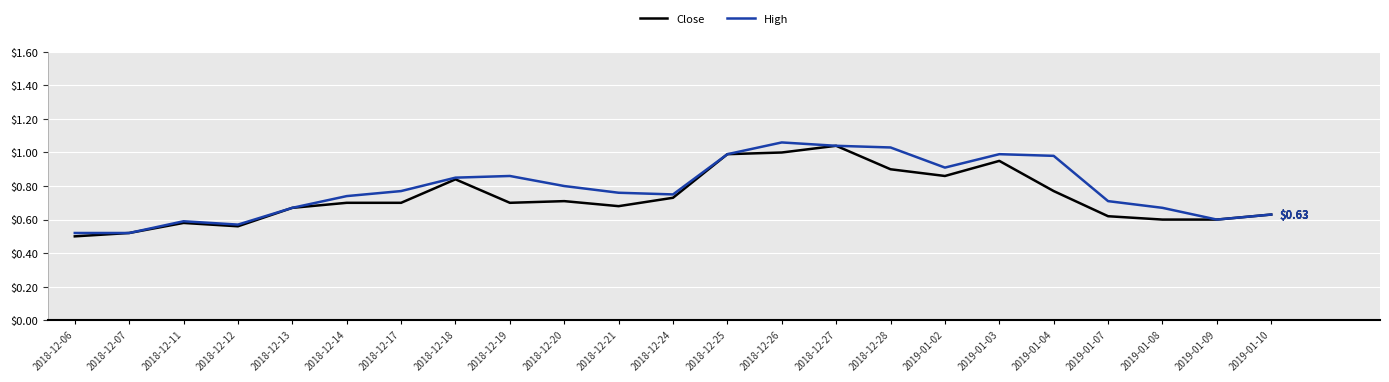

Which series changed the most between 2018-12-11 and 2018-12-21?

High